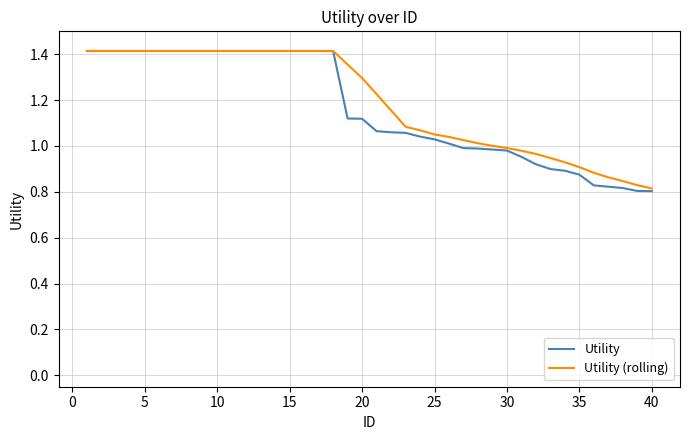

Which series has the largest range (max minus min)?

Utility